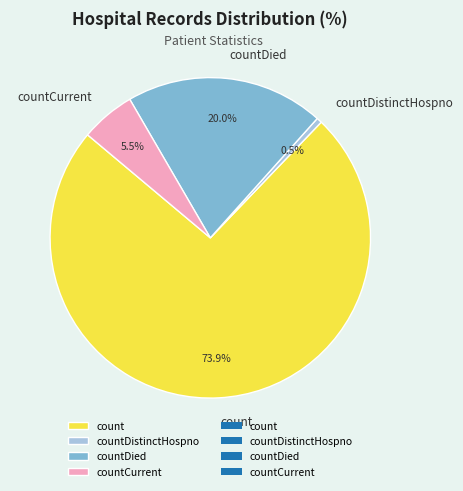

Is there any slice that represents more than half of the pie?

Yes